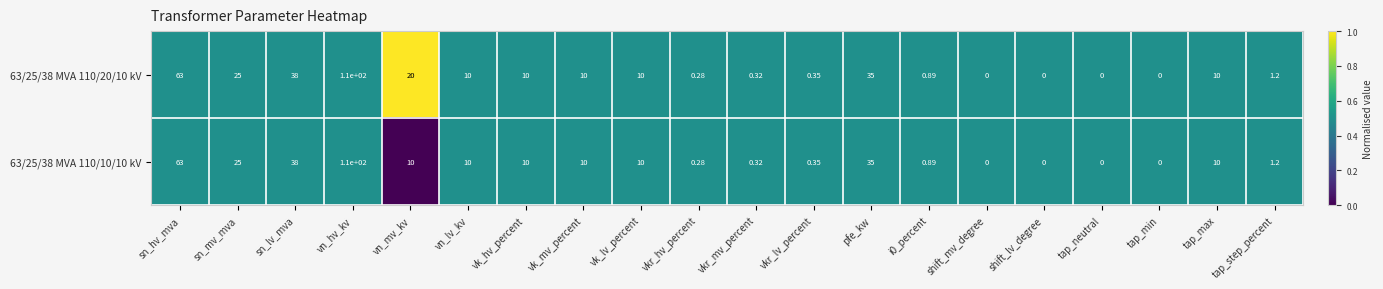

Is the value of 63/25/38 MVA 110/10/10 kV at pfe_kw greater than the value of 63/25/38 MVA 110/20/10 kV at vn_mv_kv?

Yes